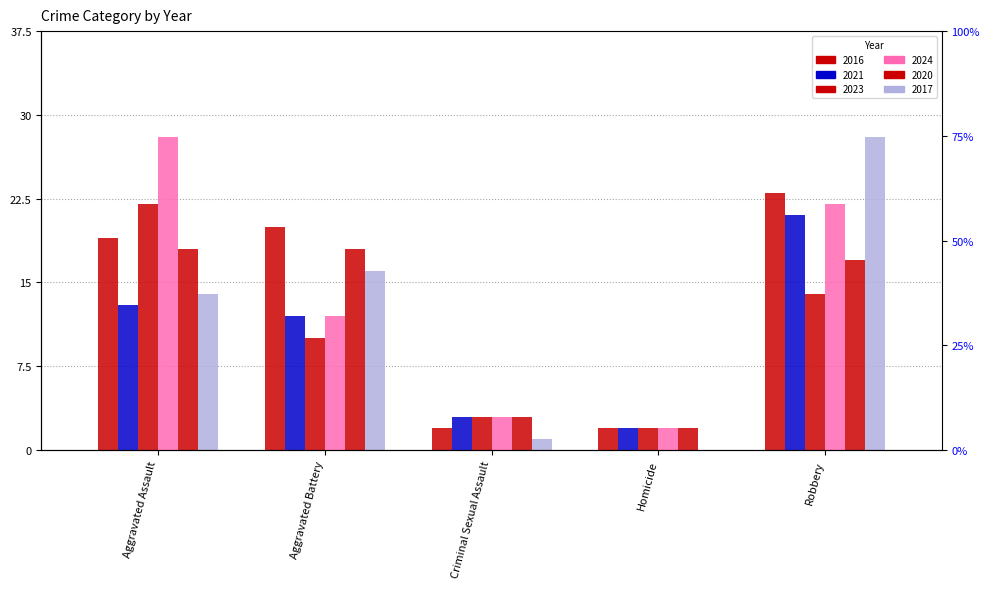

Read the 2023 value at Robbery.

14